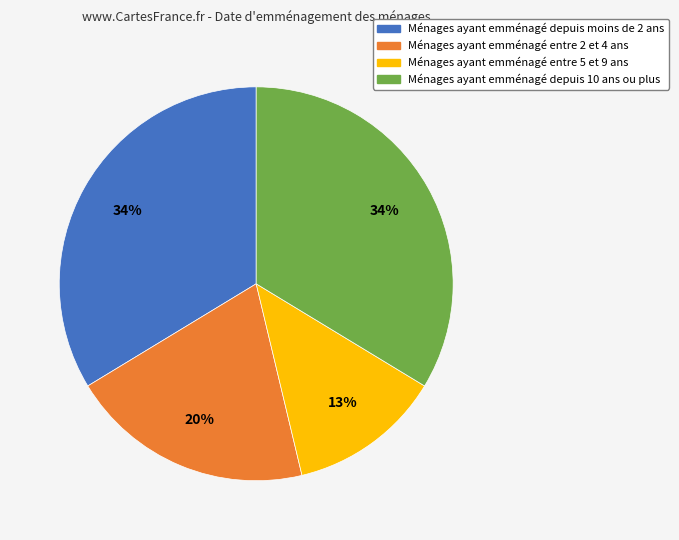

To the nearest percent, what is the difference between the largest and smallest slice percentages?

21%